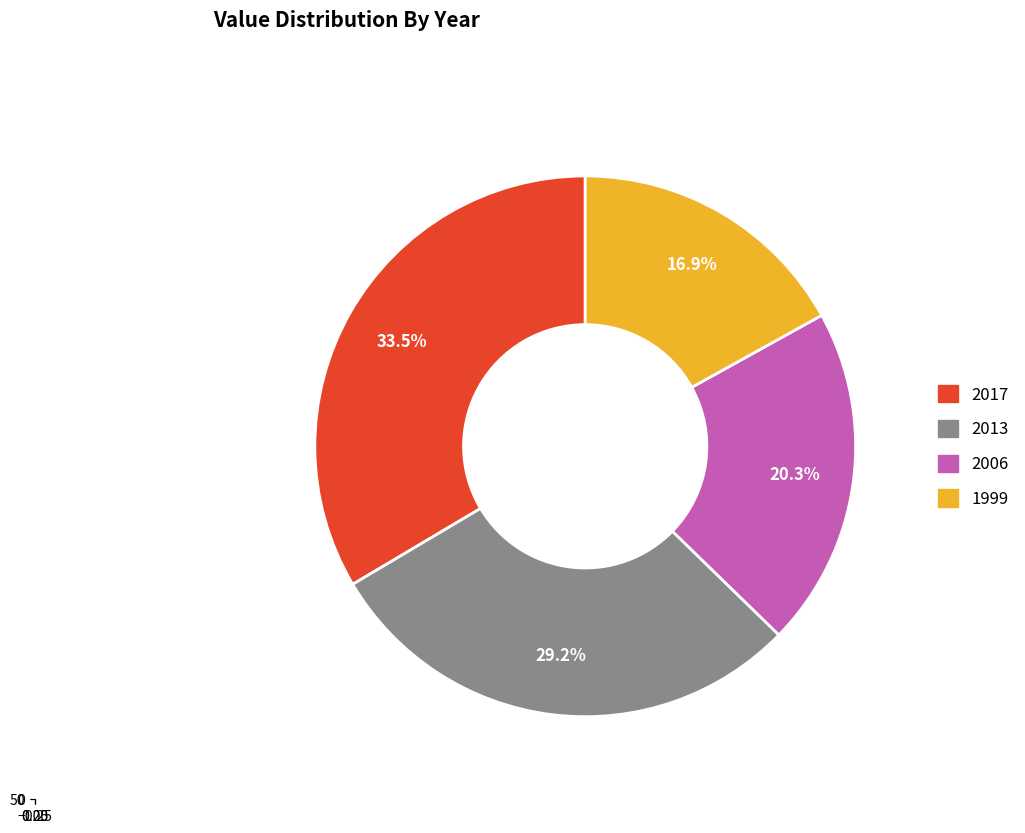

What percentage is the 2013 slice, to the nearest percent?

29%